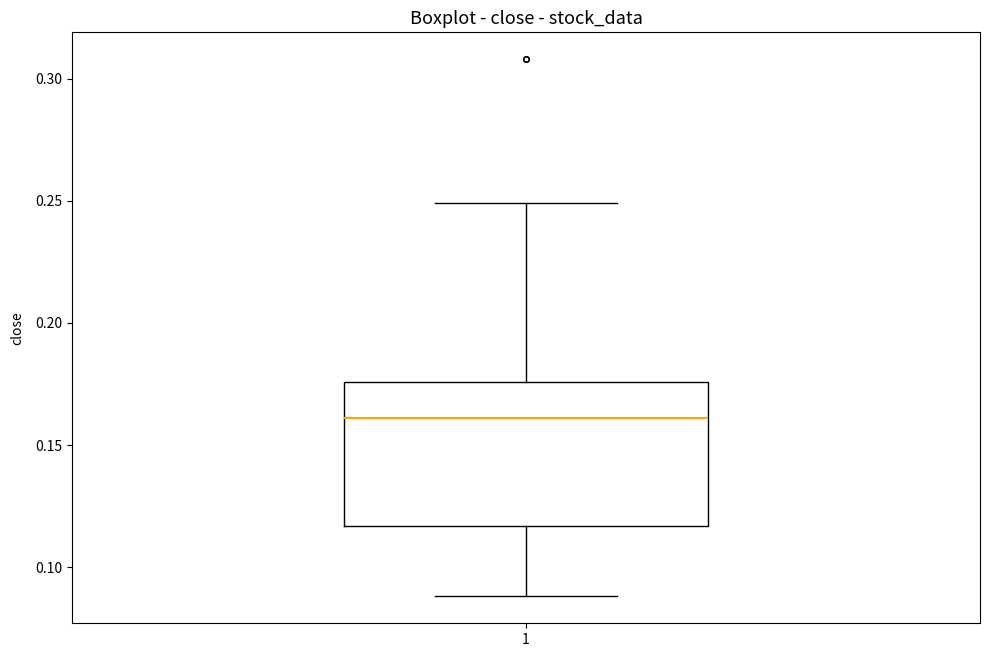

Where is the lower edge of the box at x = 1 on the y-axis? The values are not printed on the chart, so give them approximately, as read against the axis.

0.115